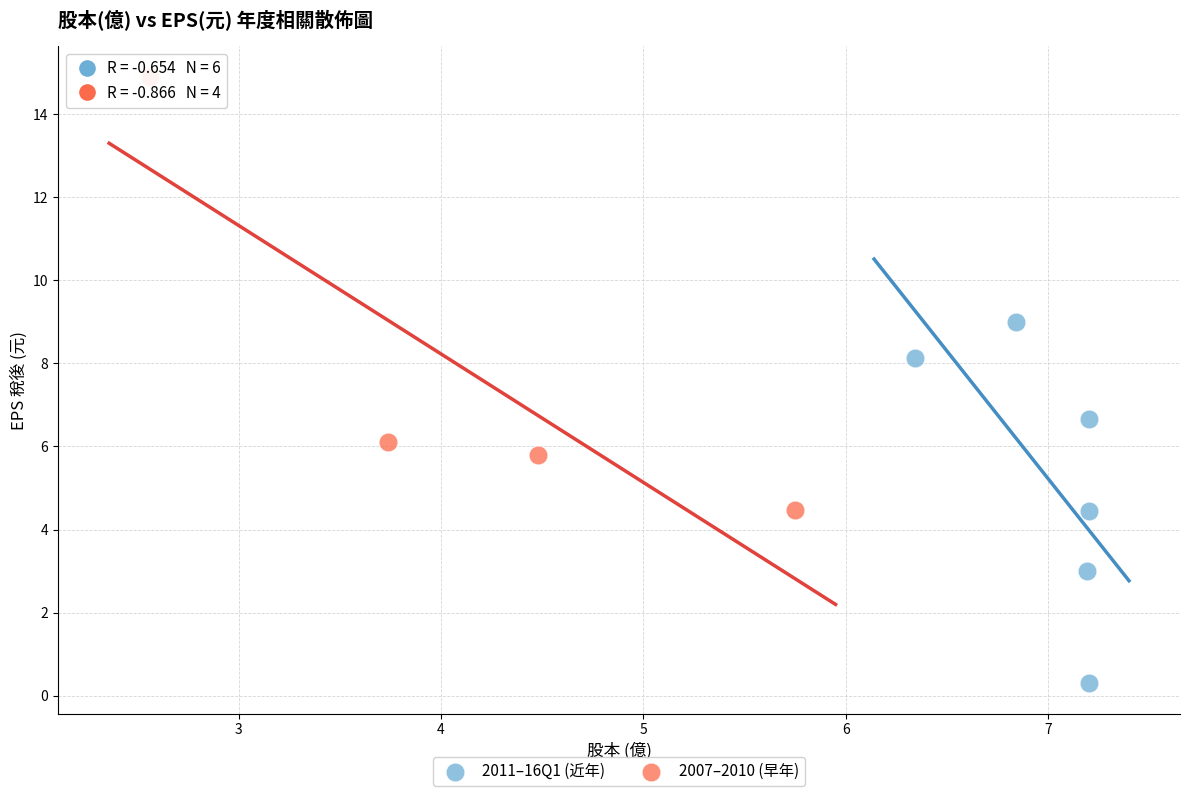

Which series contains the highest Y value?

2007–2010 (早年)